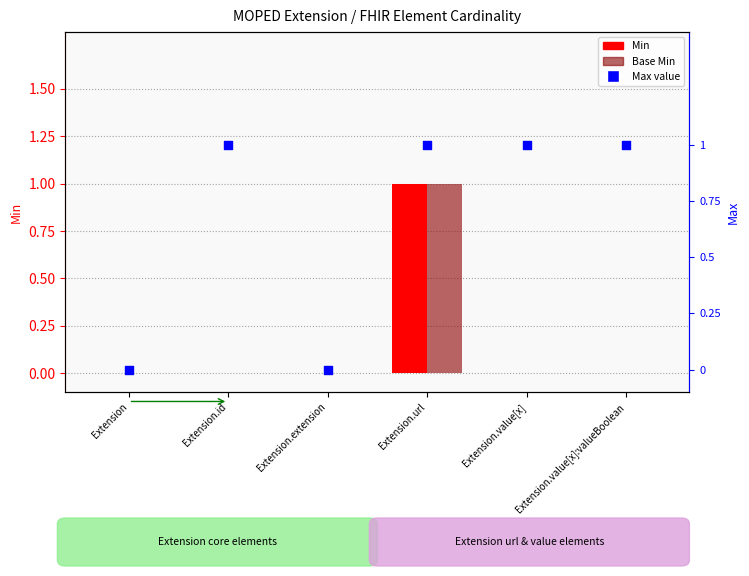

At how many categories does at least one series exceed 0?

4